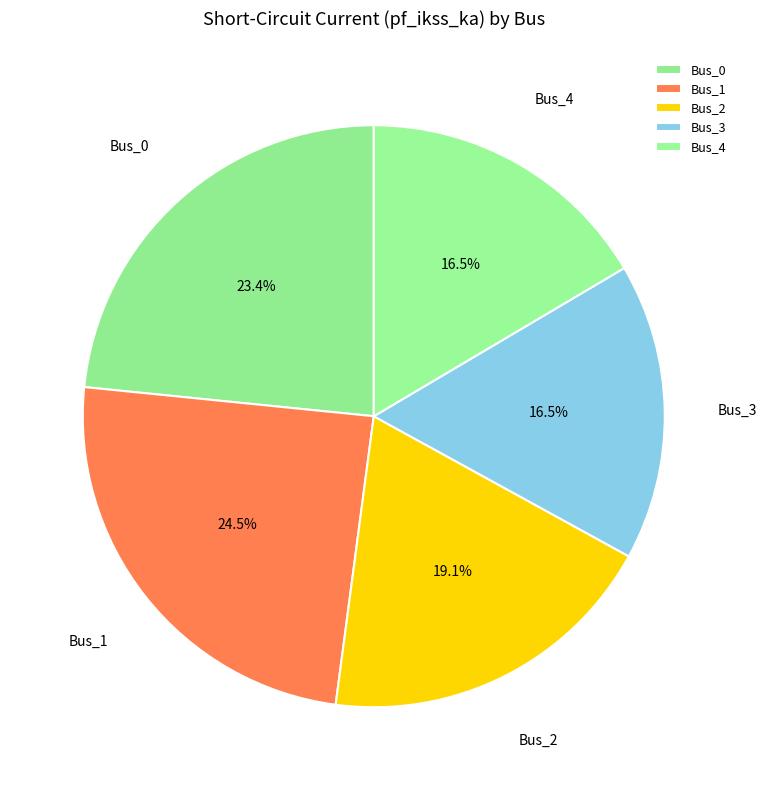

Which category has the biggest portion of the pie?

Bus_1